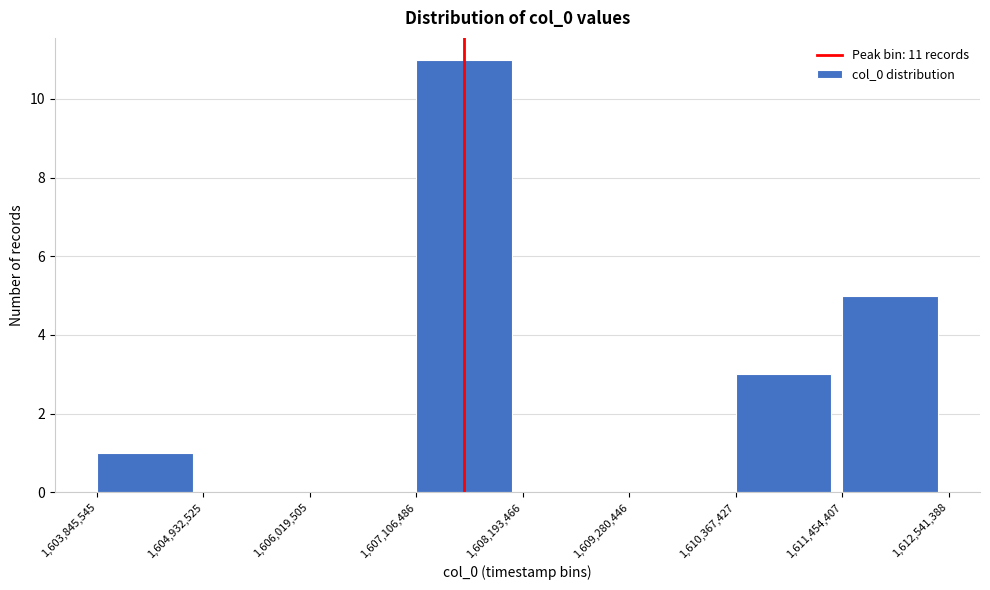

Which range on the x-axis has the tallest bar?

1,607,106,486 to 1,608,193,466